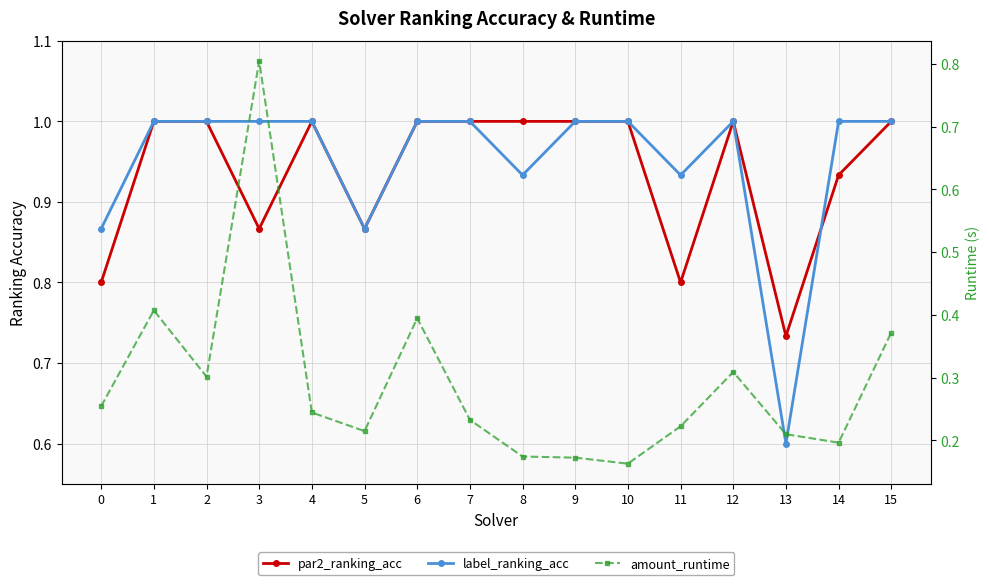

Reading right to left, extract all data points from this chart.

par2_ranking_acc: 1.0	0.9	0.7	1.0	0.8	1.0	1.0	1.0	1.0	1.0	0.9	1.0	0.9	1.0	1.0	0.8
label_ranking_acc: 1.0	1.0	0.6	1.0	0.9	1.0	1.0	0.9	1.0	1.0	0.9	1.0	1.0	1.0	1.0	0.9
amount_runtime: 0.4	0.2	0.2	0.3	0.2	0.2	0.2	0.2	0.2	0.4	0.2	0.2	0.8	0.3	0.4	0.3